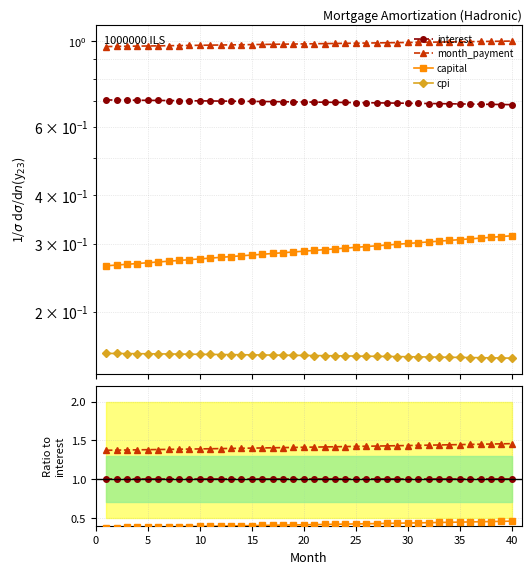

Rank the series at 40 from lowest to highest value.

cpi, capital, interest, month_payment